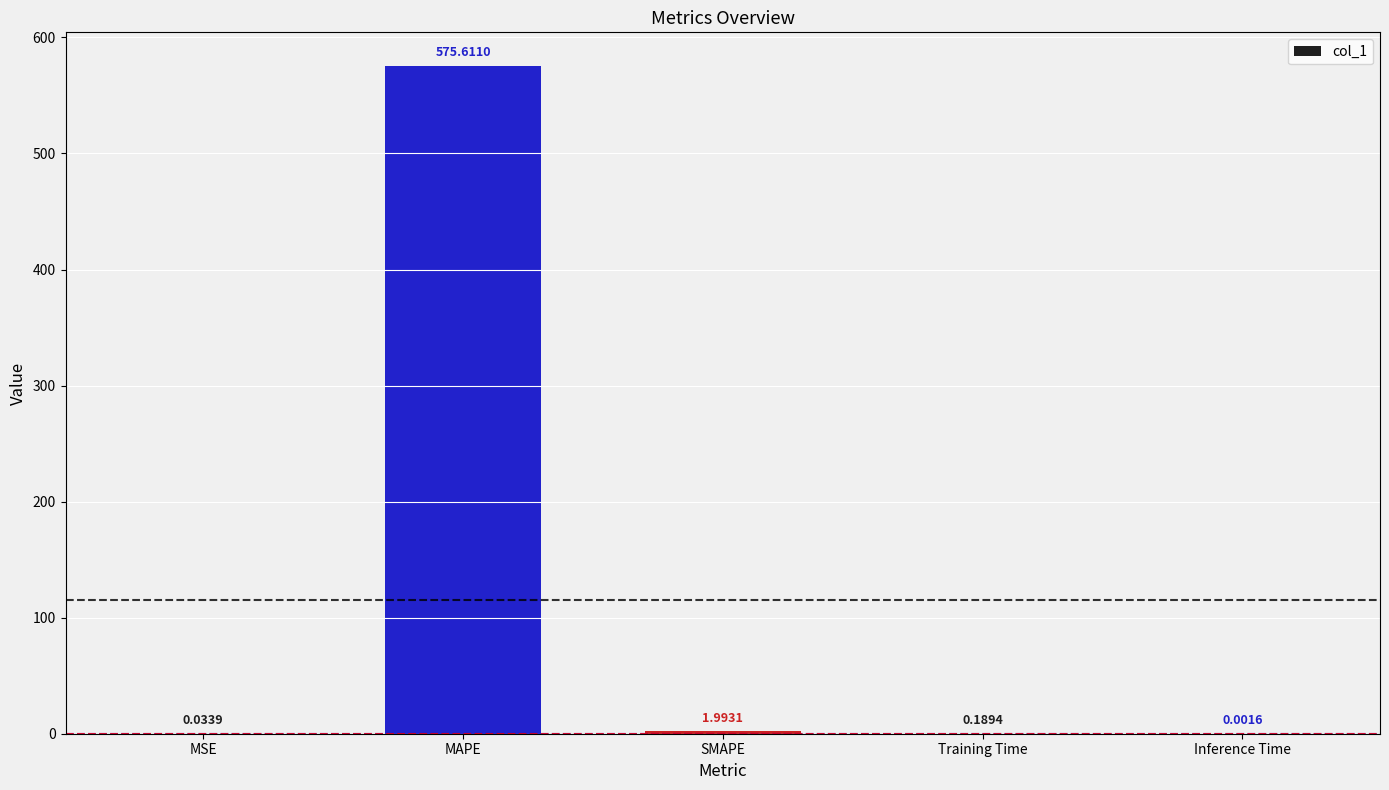

Count the number of data series in this chart.

1